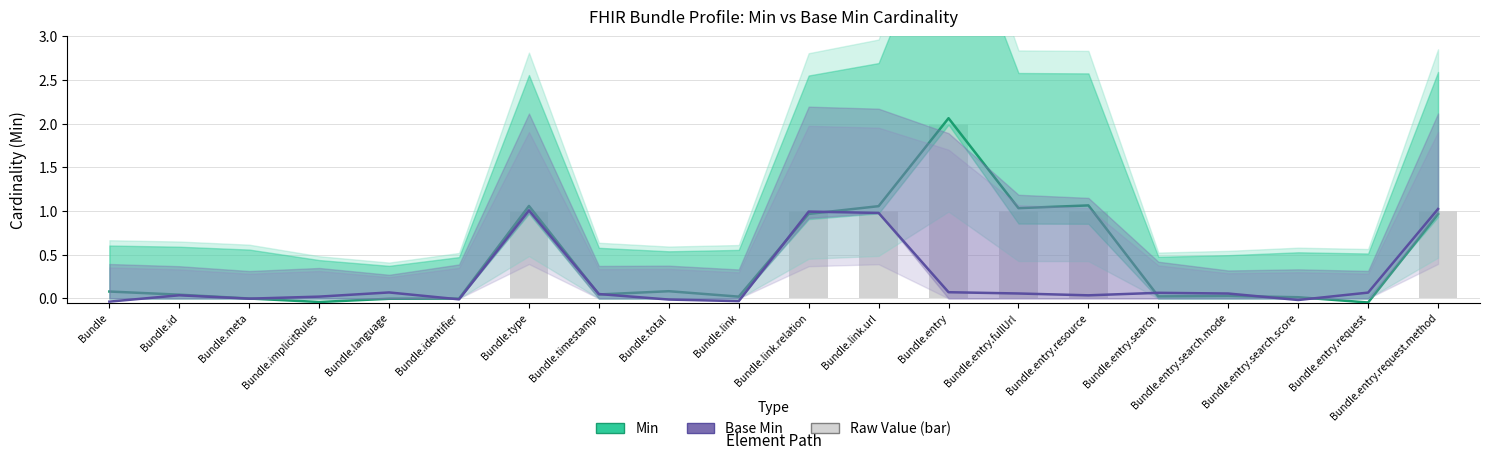

Where does the Base Min (Estimate) series first go above 0?

Bundle.id